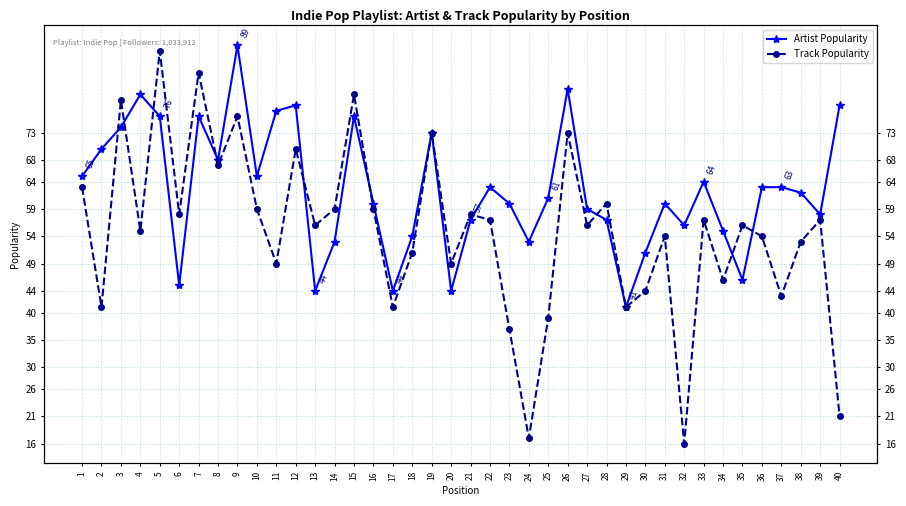

What value does the Track Popularity series have at 23?

37